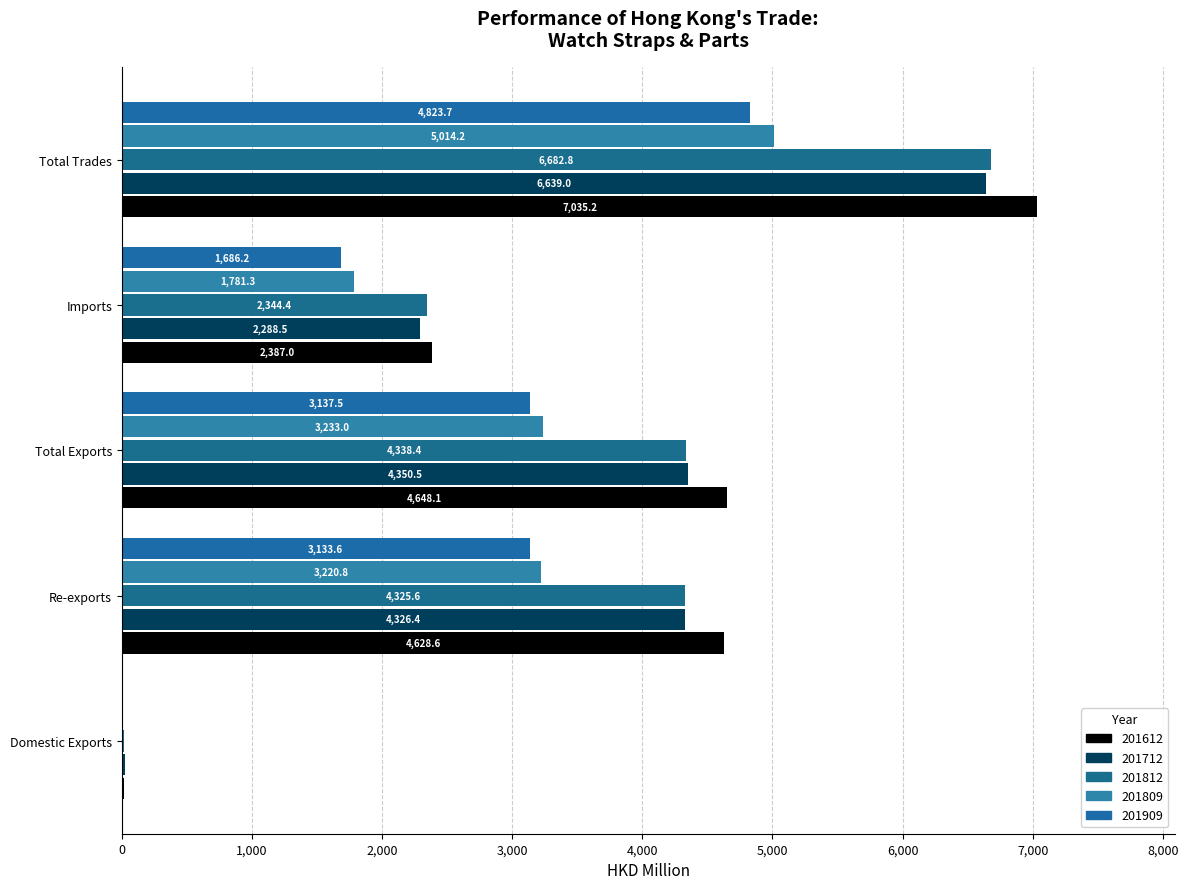

The value of 201809 at Imports is 3032.8. True or false?

False